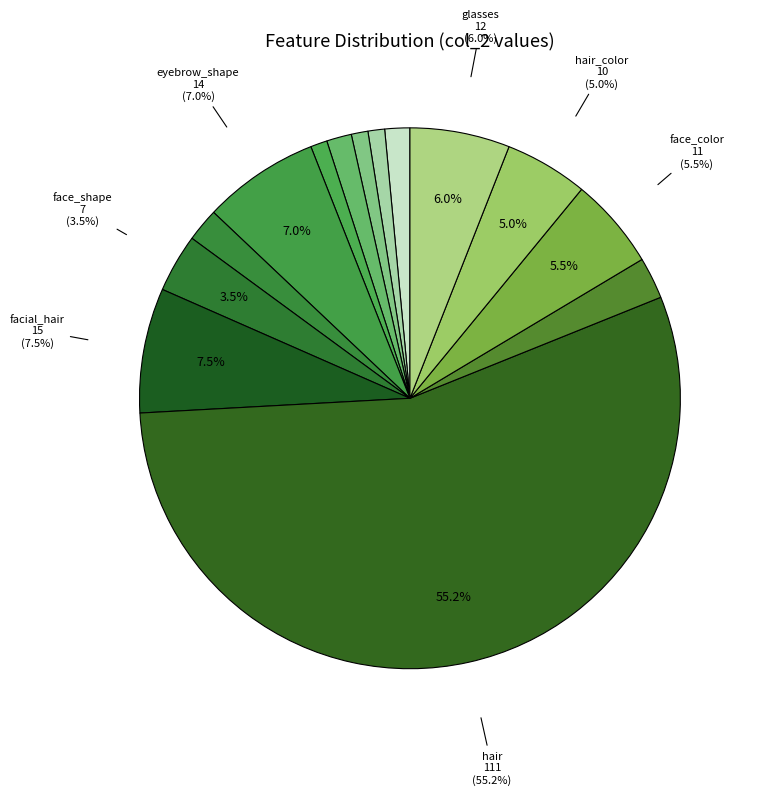

Rank the categories by value from highest to lowest.

hair, facial_hair, eyebrow_shape, glasses, face_color, hair_color, face_shape, eye_color, eyebrow_thickness, eye_angle, chin_length, eye_lashes, eye_lid, eyebrow_weight